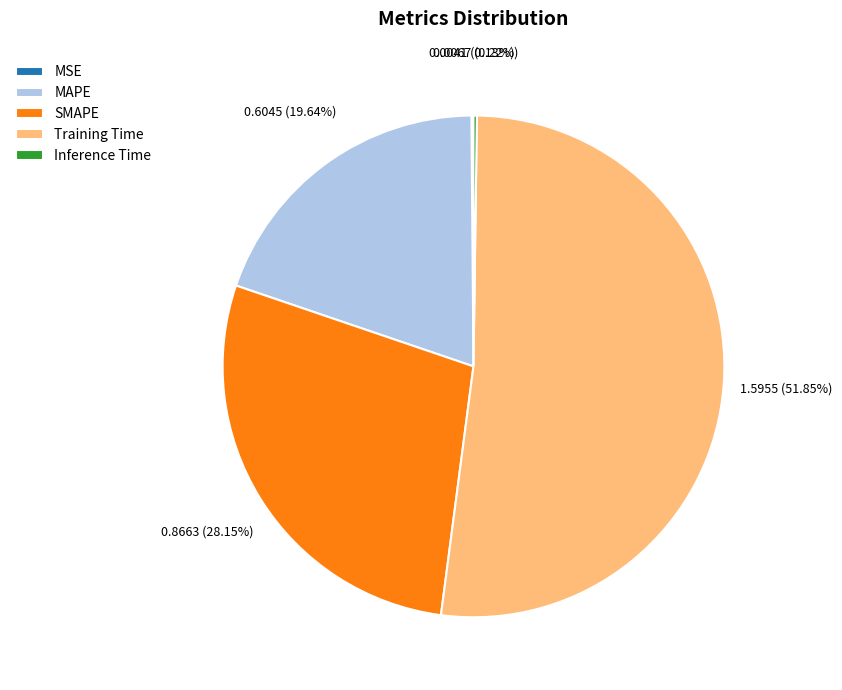

What is the majority slice?

Training Time